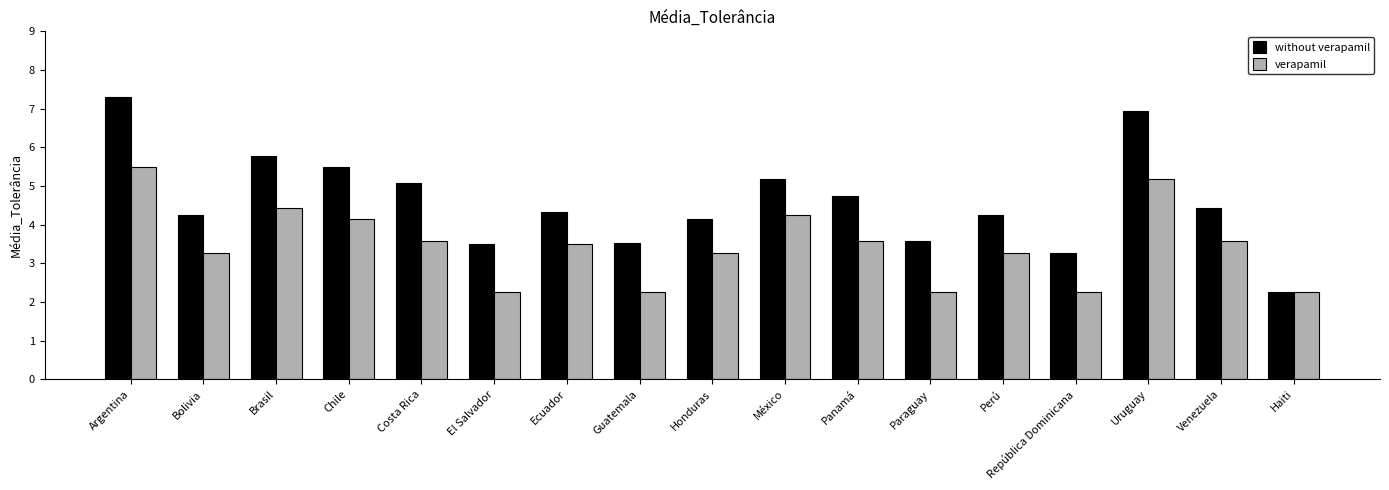

Rank the series by their maximum value, from lowest to highest.

verapamil, without verapamil